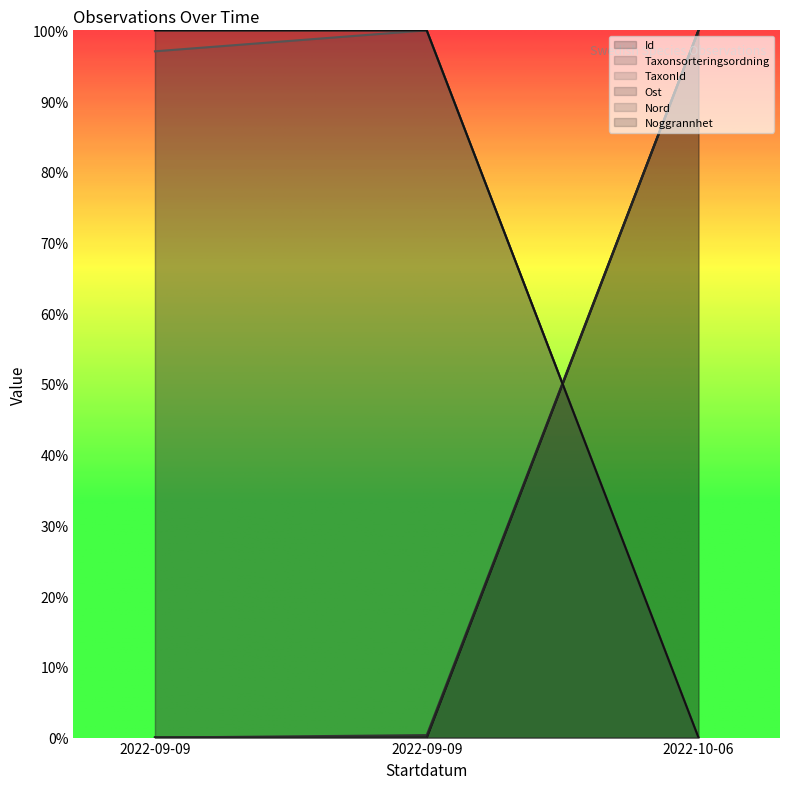

Rank the categories by Taxonsorteringsordning value from lowest to highest.

2022-09-09, 2022-09-09, 2022-10-06